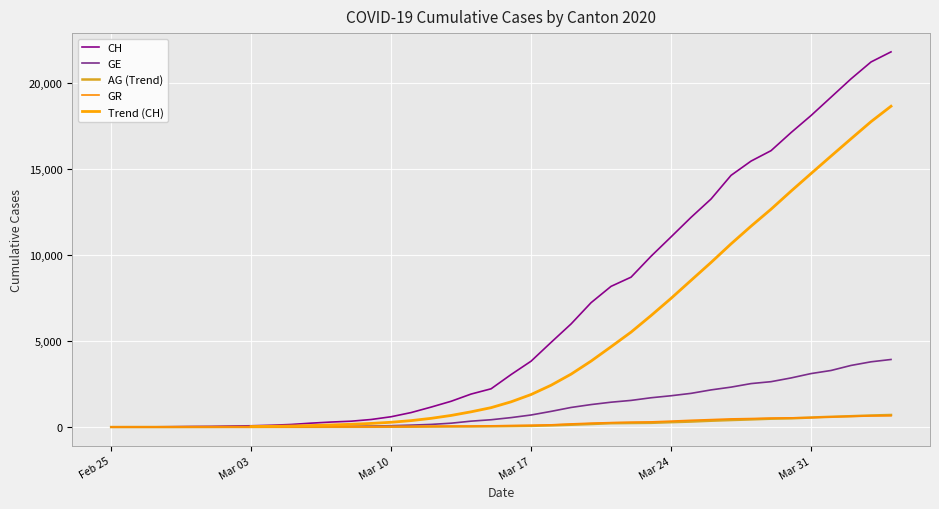

At which label does GR reach its peak?

2020-04-04